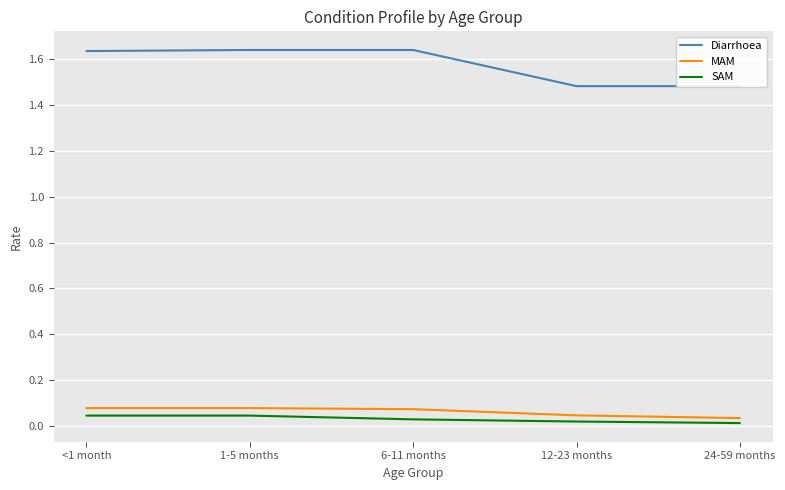

What is the difference between the maximum and second lowest values in the Diarrhoea series?

0.2